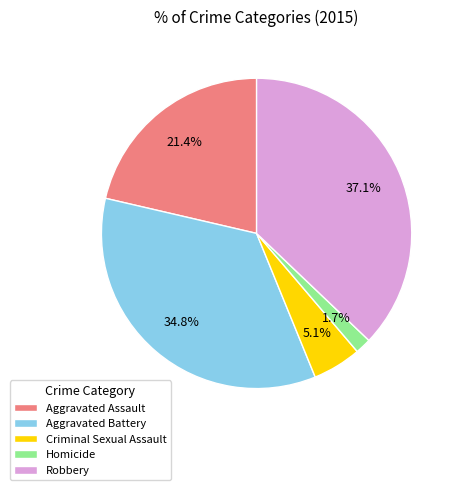

Which category has the biggest portion of the pie?

Robbery